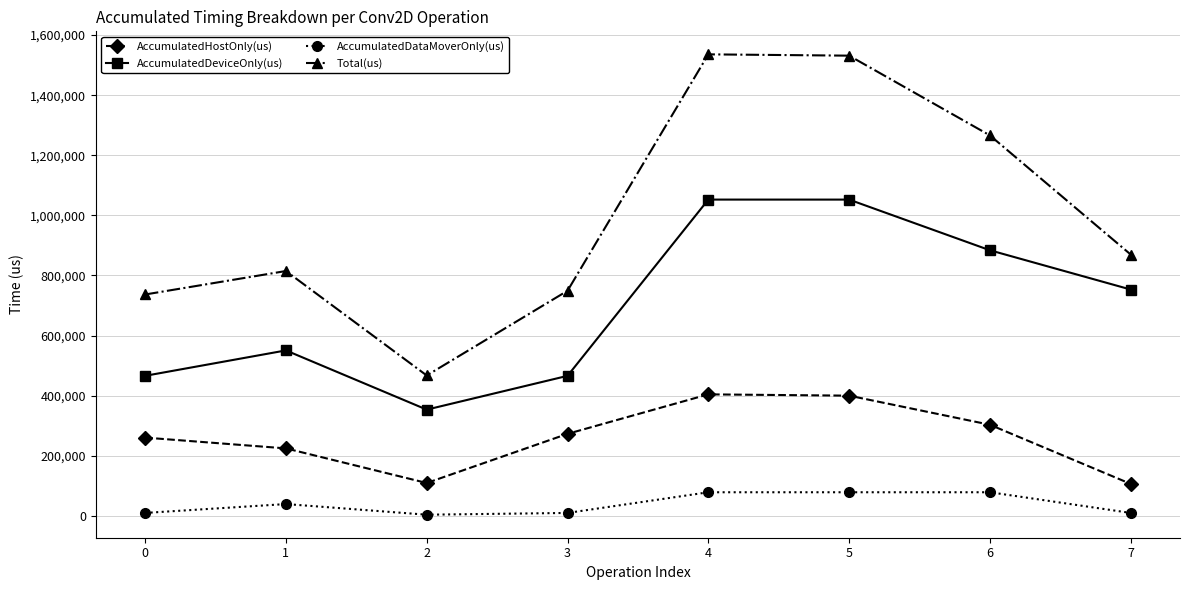

How many distinct data groups are displayed?

4